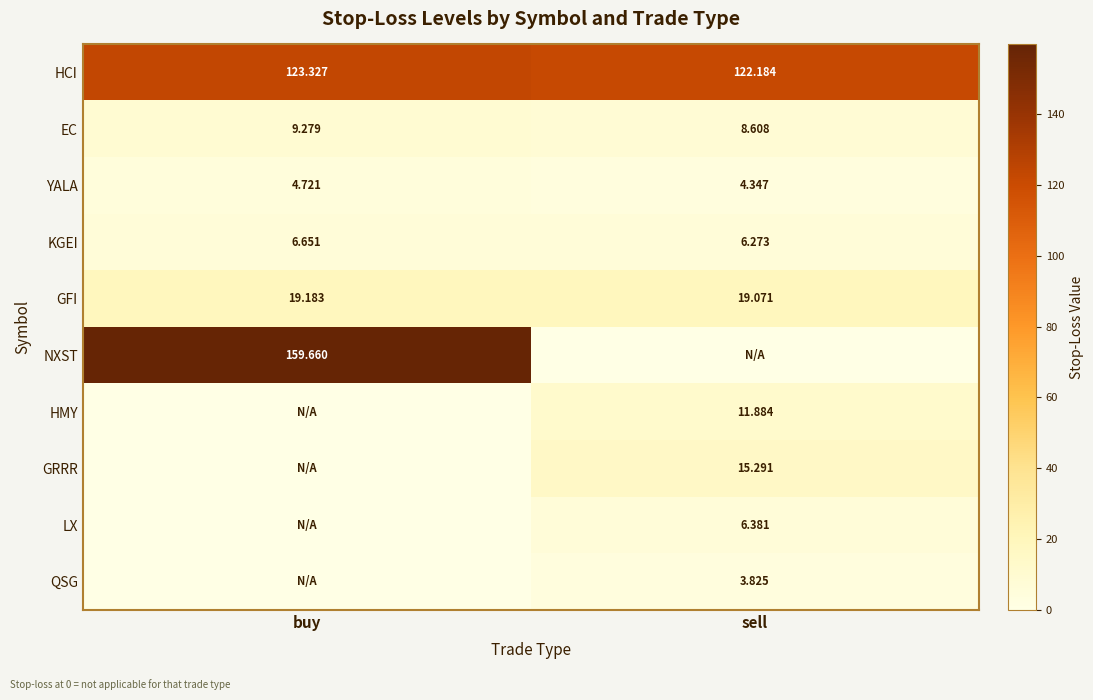

How many series are shown in this chart?

10